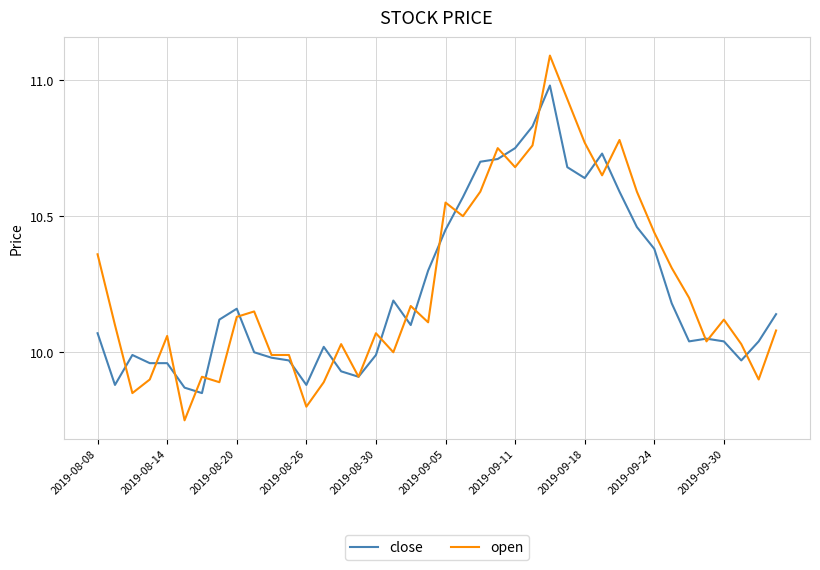

List the series in order of their peak value, highest first.

open, close